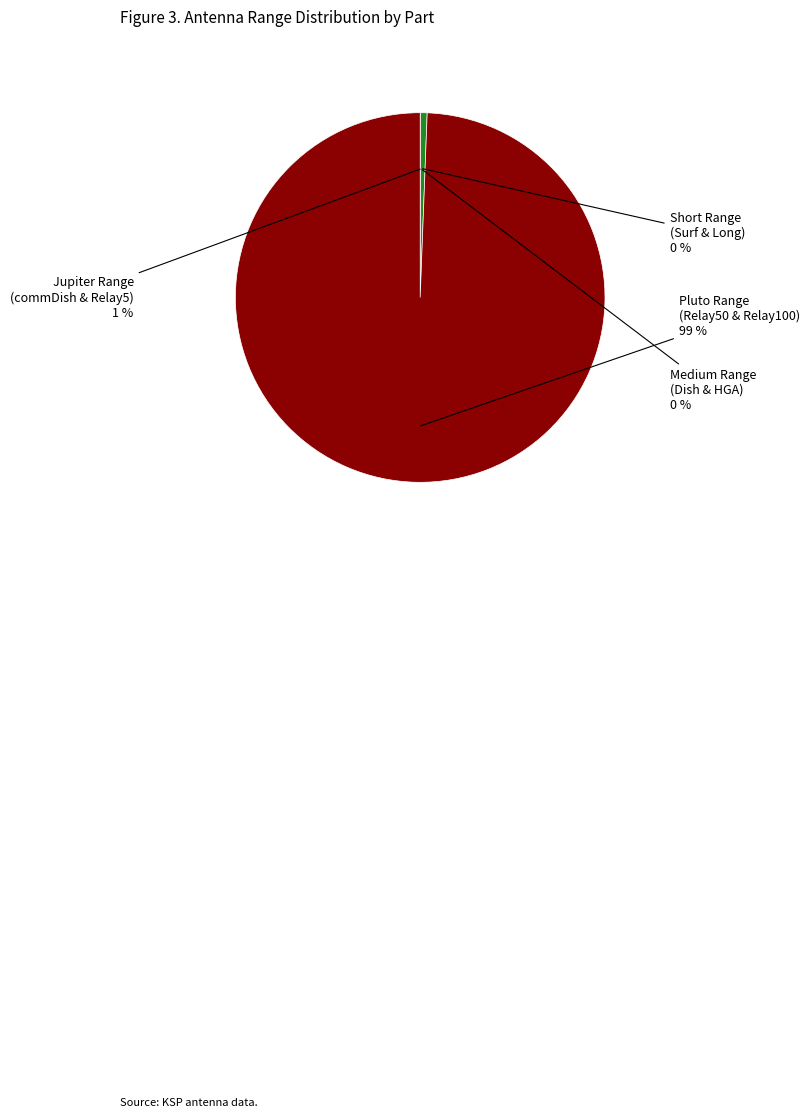

Is there any slice that represents more than half of the pie?

Yes